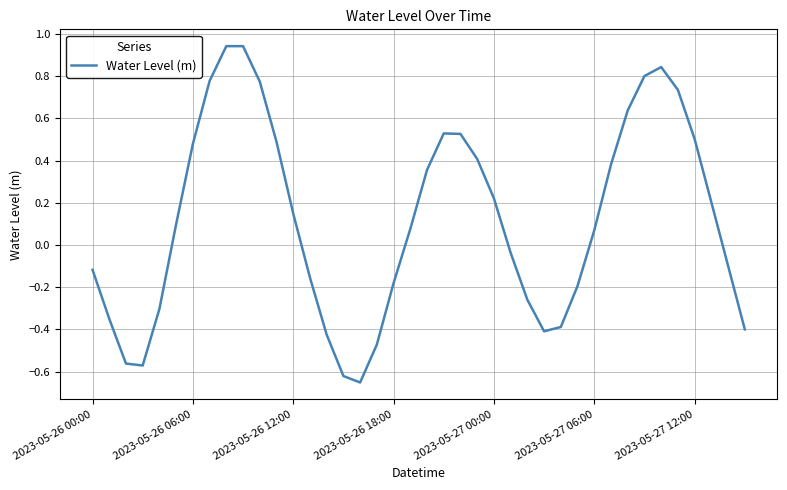

What is the difference between the maximum and minimum values?

1.6